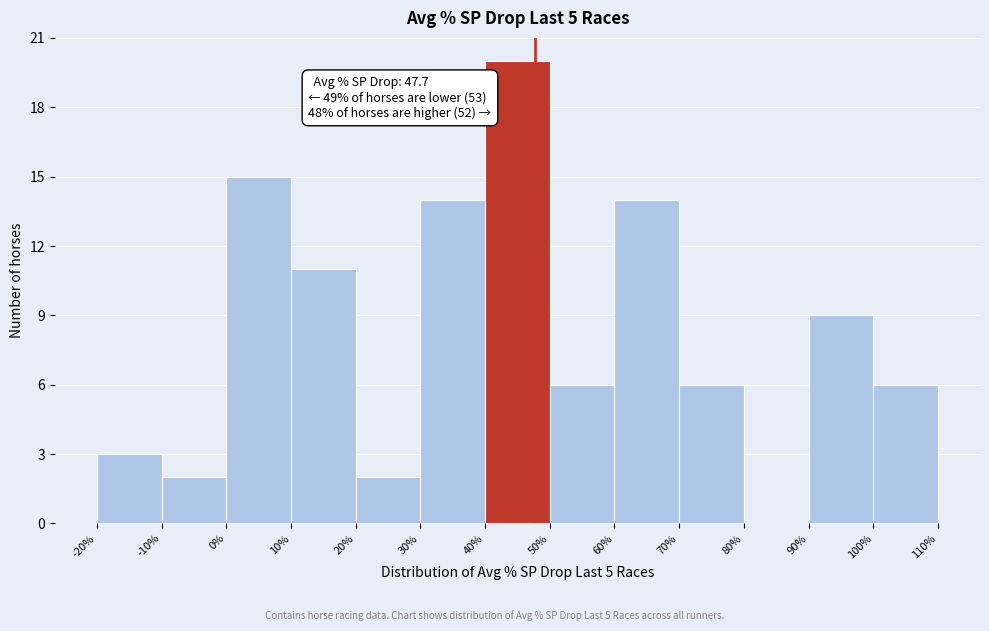

Which range on the x-axis has the tallest bar?

40% to 50%